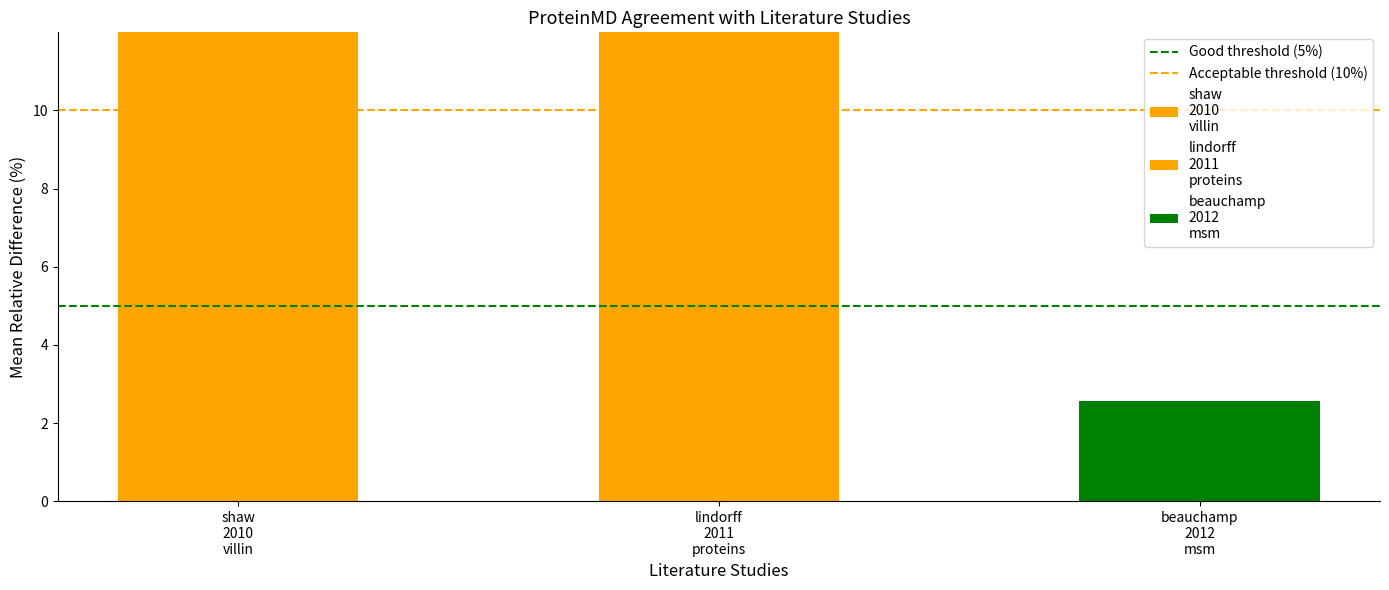

Which has a higher value, lindorff
2011
proteins or shaw
2010
villin?

lindorff
2011
proteins